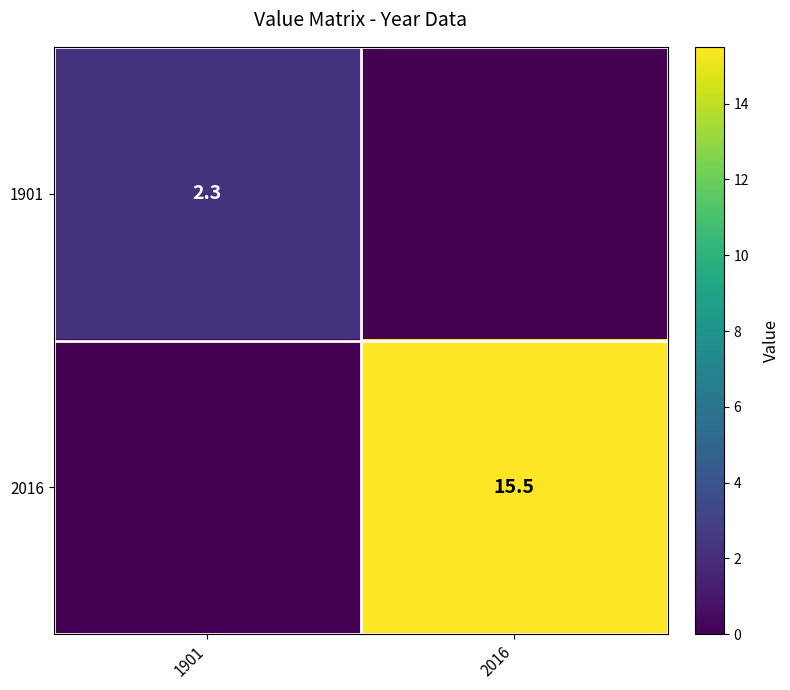

What is the total value across all series at 1901?

2.3